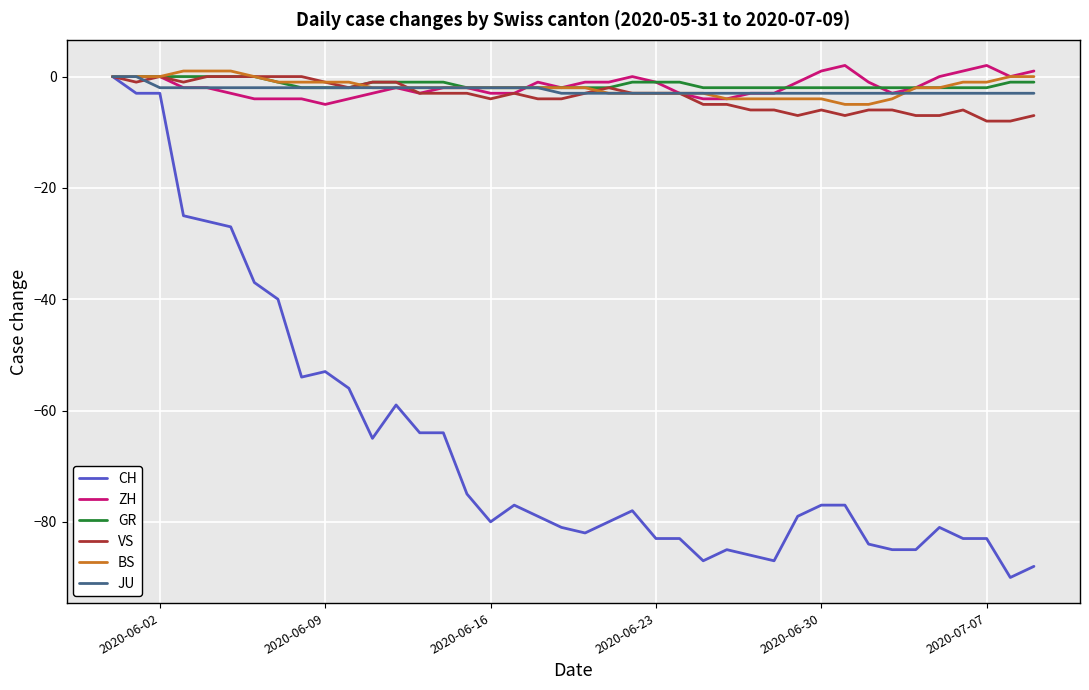

Which series has the largest range (max minus min)?

CH